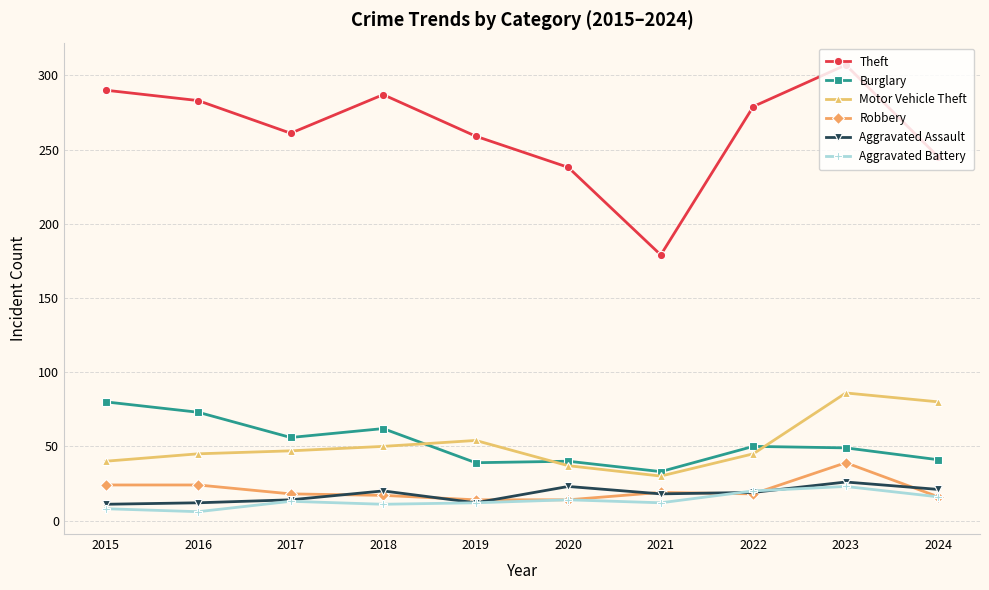

What is the maximum value shown in the chart?

307